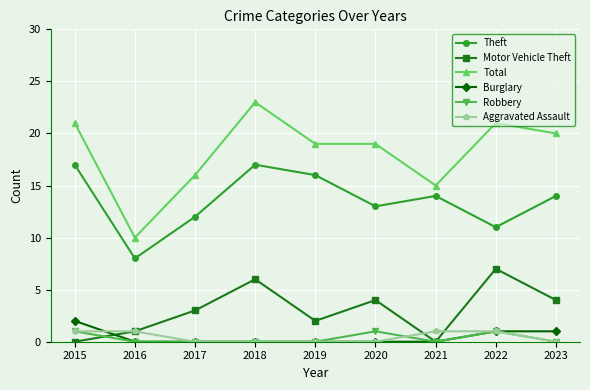

True or false: Theft and Motor Vehicle Theft cross at least once.

False